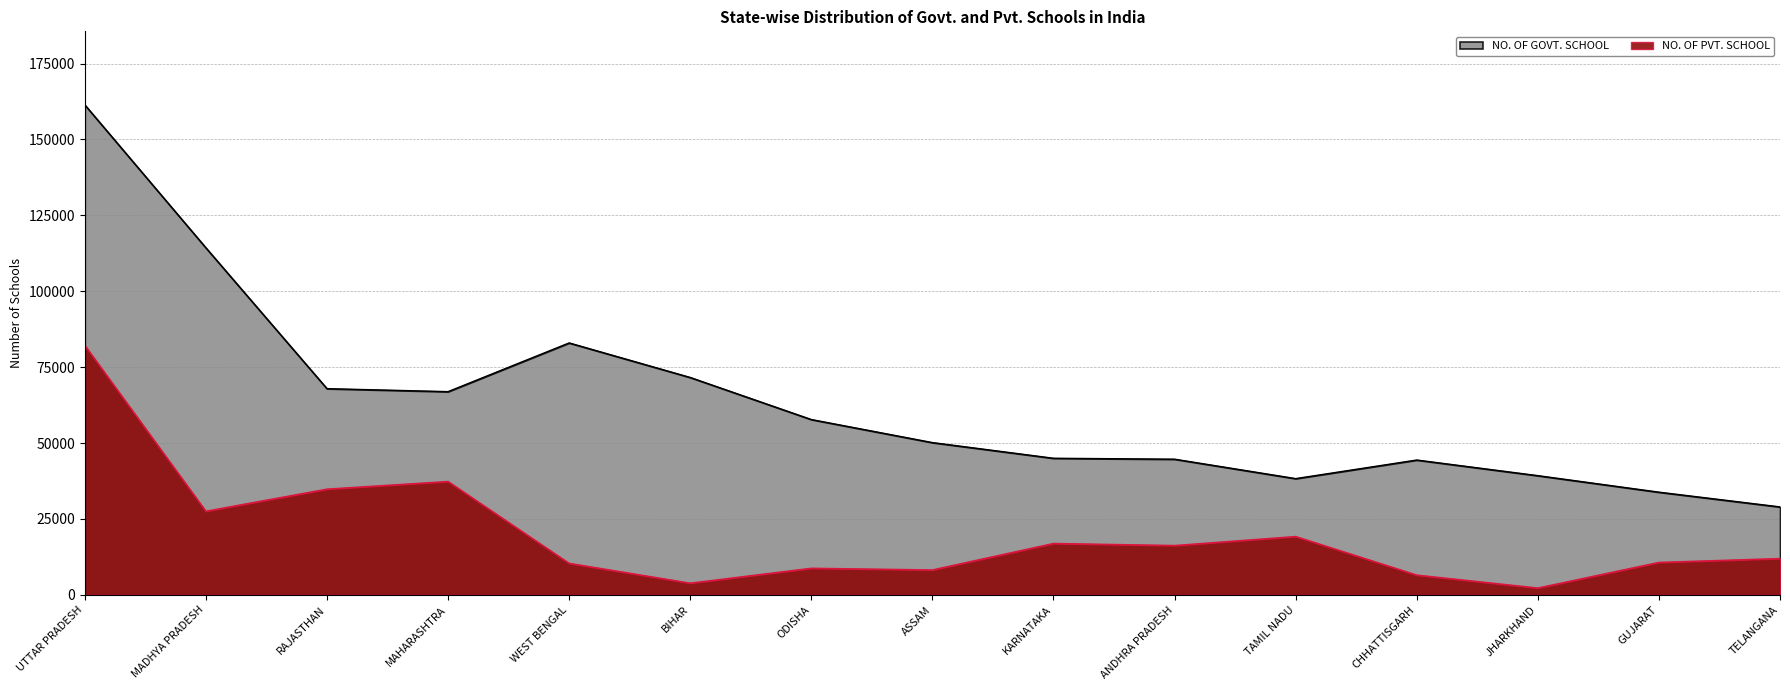

Reading left to right, extract all data points from this chart.

NO. OF GOVT. SCHOOL: UTTAR PRADESH=161414	MADHYA PRADESH=114326	RAJASTHAN=67930	MAHARASHTRA=66946	WEST BENGAL=82993	BIHAR=71615	ODISHA=57760	ASSAM=50165	KARNATAKA=45003	ANDHRA PRADESH=44697	TAMIL NADU=38299	CHHATTISGARH=44421	JHARKHAND=39275	GUJARAT=33834	TELANGANA=28977
NO. OF PVT. SCHOOL: UTTAR PRADESH=82199	MADHYA PRADESH=27562	RAJASTHAN=34846	MAHARASHTRA=37360	WEST BENGAL=10404	BIHAR=3874	ODISHA=8778	ASSAM=8228	KARNATAKA=16948	ANDHRA PRADESH=16266	TAMIL NADU=19232	CHHATTISGARH=6531	JHARKHAND=2269	GUJARAT=10708	TELANGANA=11982